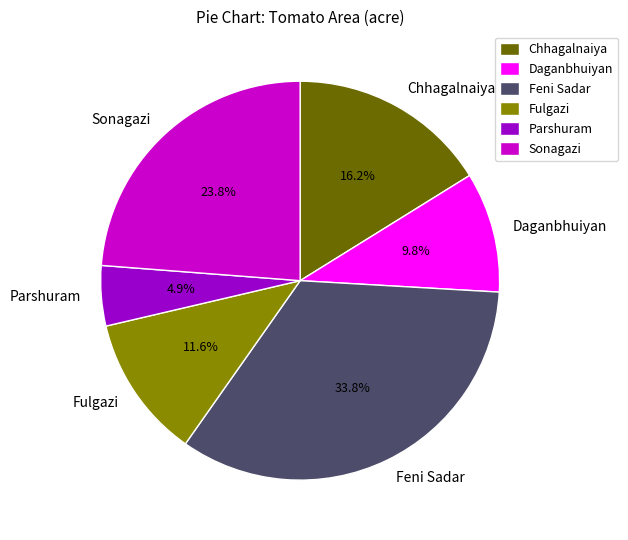

Is there a majority slice in this chart?

No